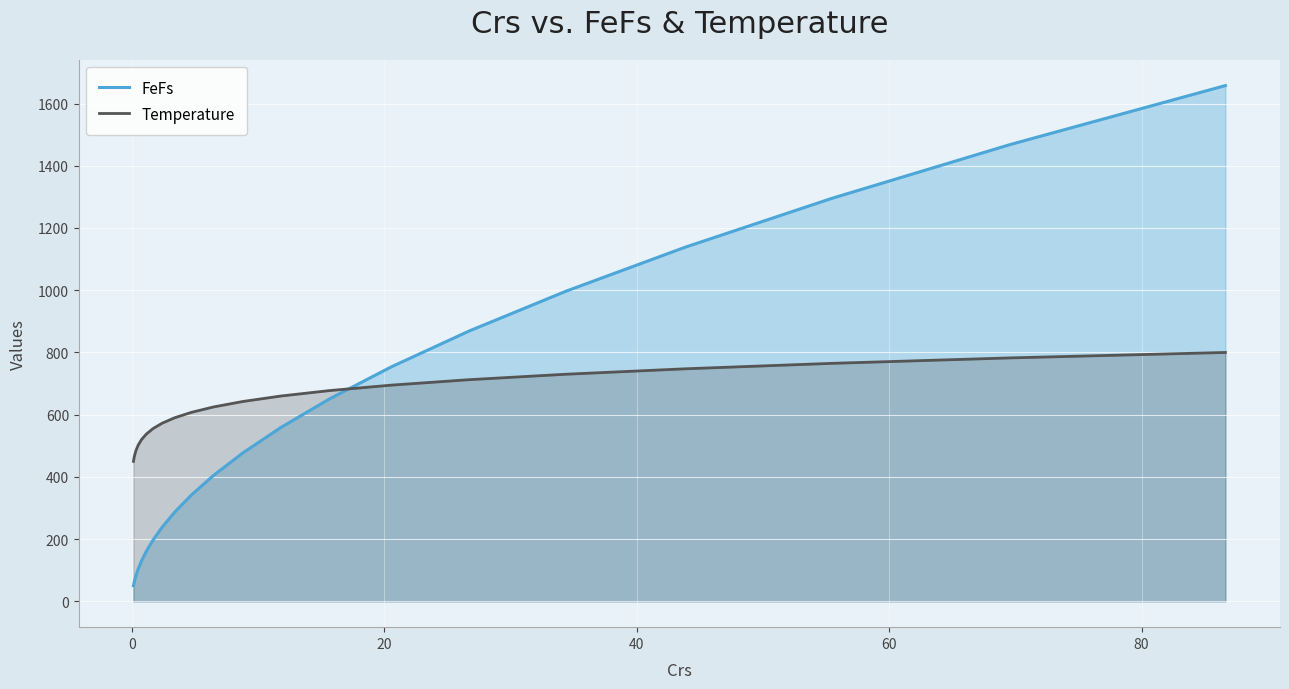

What is the highest value of the Temperature series?

800.0